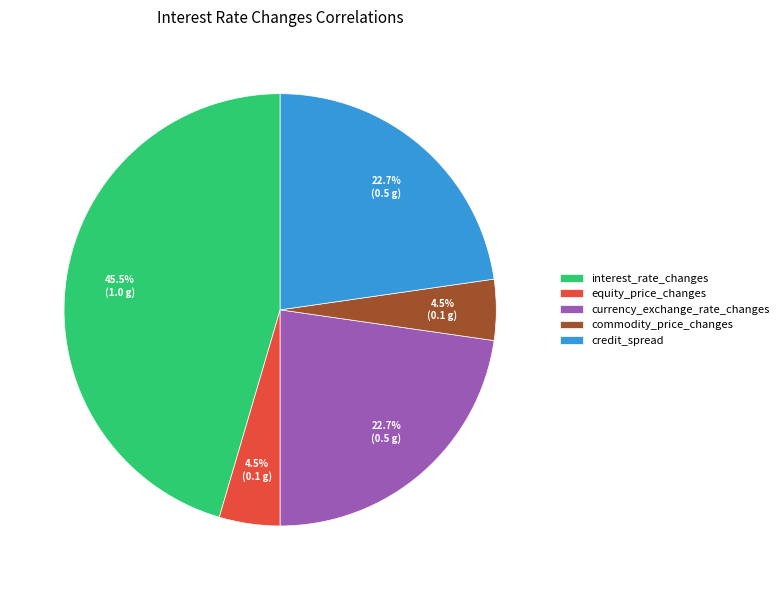

Is the sum of equity_price_changes and currency_exchange_rate_changes greater than half?

No